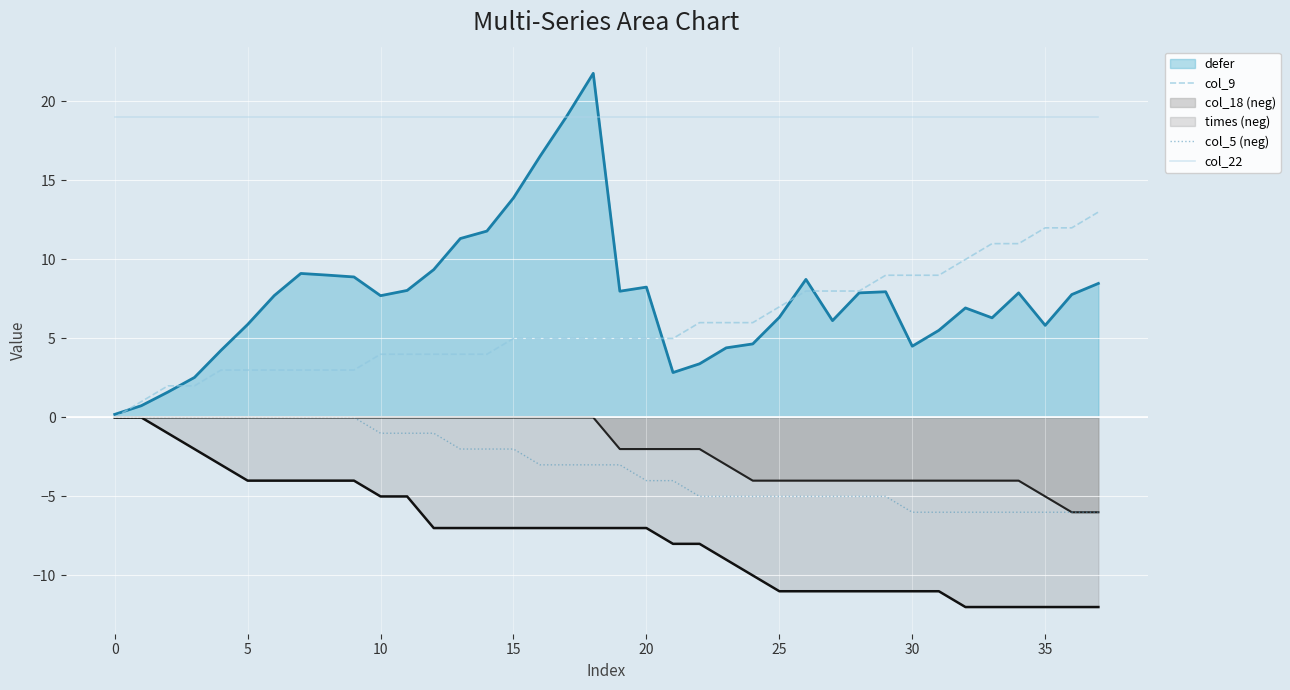

What is the minimum value shown in the chart?

-12.0